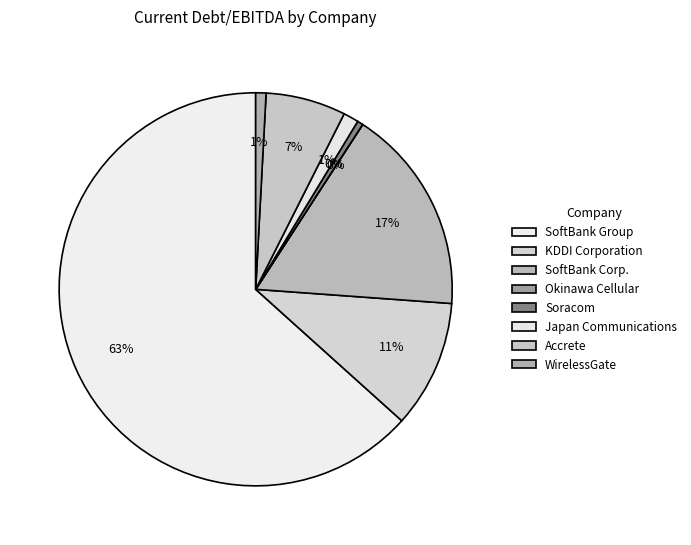

Which category has the biggest portion of the pie?

SoftBank Group